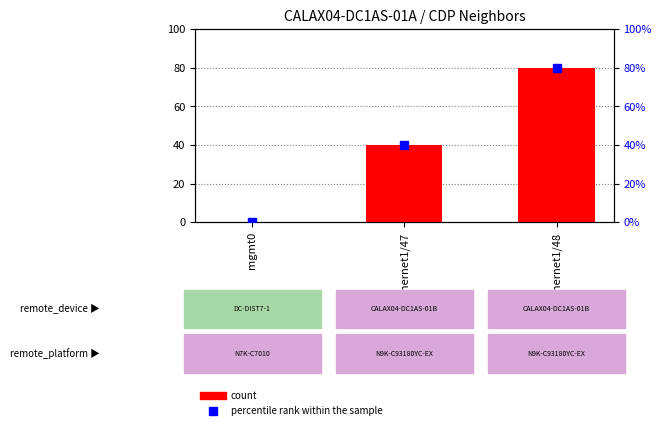

At how many categories does at least one series exceed 56?

1